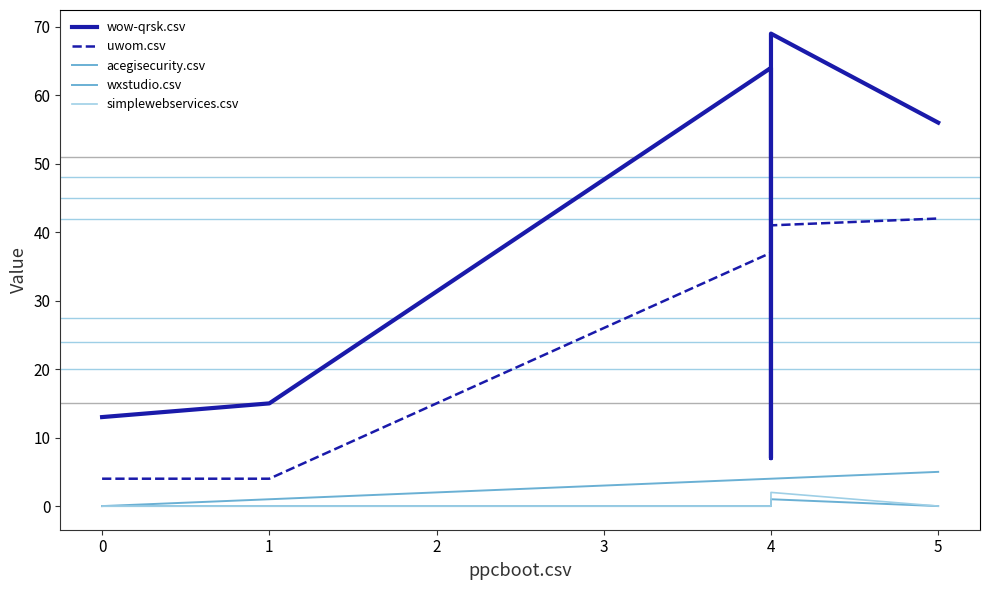

Reading left to right, extract all data points from this chart.

wow-qrsk.csv: 13	15	64	7	69	56
uwom.csv: 4	4	37	7	41	42
acegisecurity.csv: 0	1	4	4	4	5
wxstudio.csv: 0	0	0	0	1	0
simplewebservices.csv: 0	0	0	0	2	0